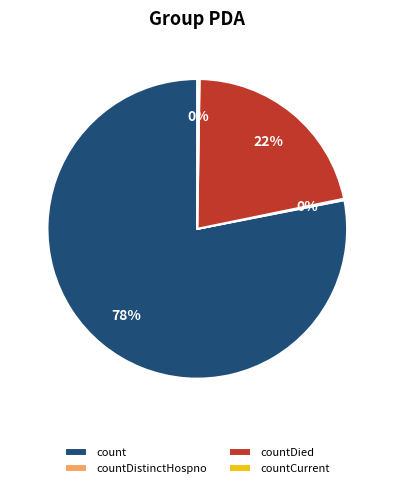

What is the largest slice in the pie chart?

count